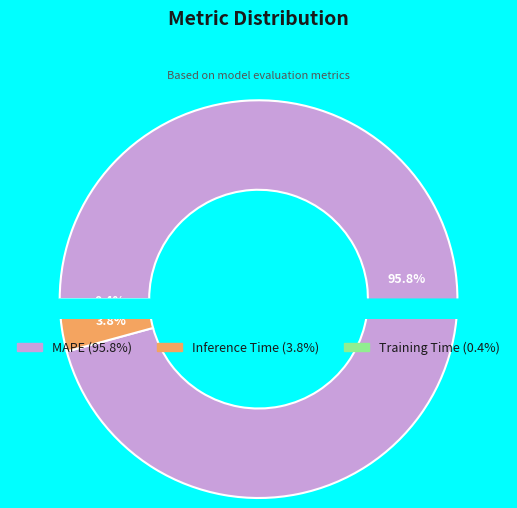

The Inference Time slice represents 1% of the pie. True or false?

False